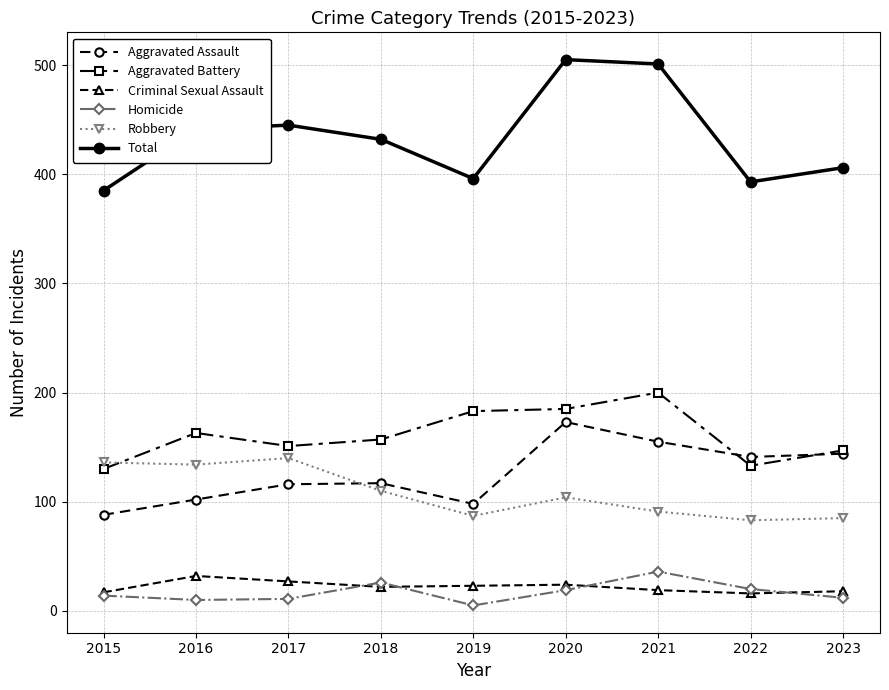

At 2016, list the series in order from largest to smallest.

Total, Aggravated Battery, Robbery, Aggravated Assault, Criminal Sexual Assault, Homicide